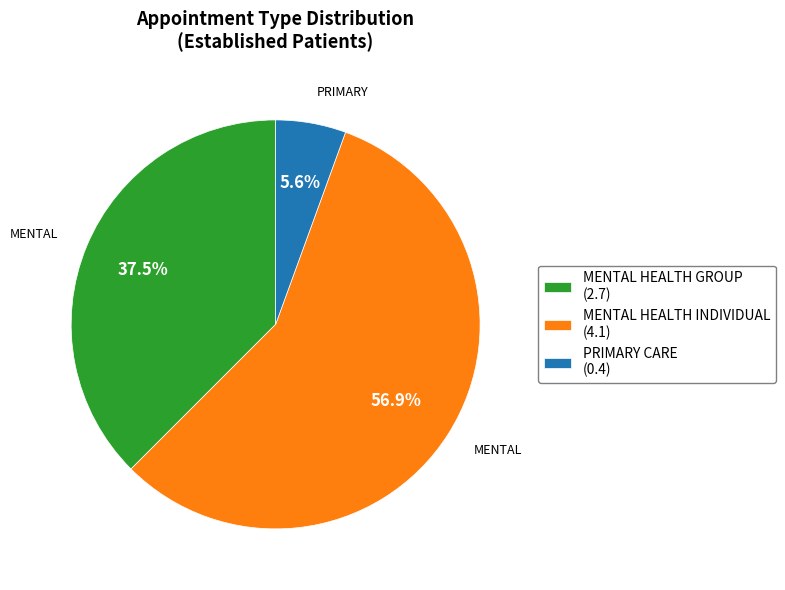

Combined, do MENTAL HEALTH GROUP (2.7) and MENTAL HEALTH INDIVIDUAL (4.1) account for over 50%?

Yes